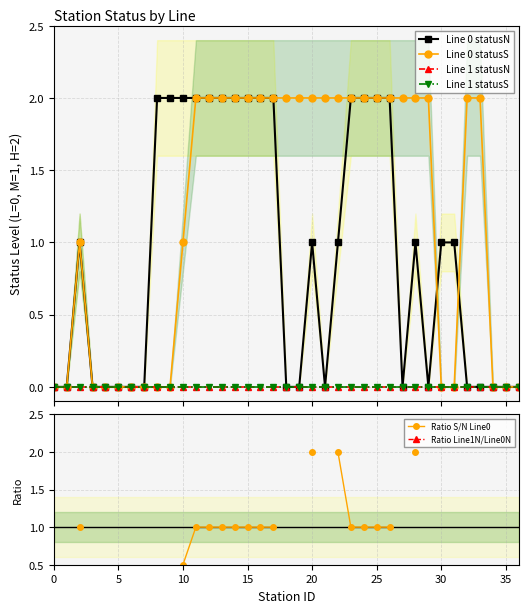

Is the value of Line 1 statusS at 5 greater than the value of Line 1 statusN at 9?

No